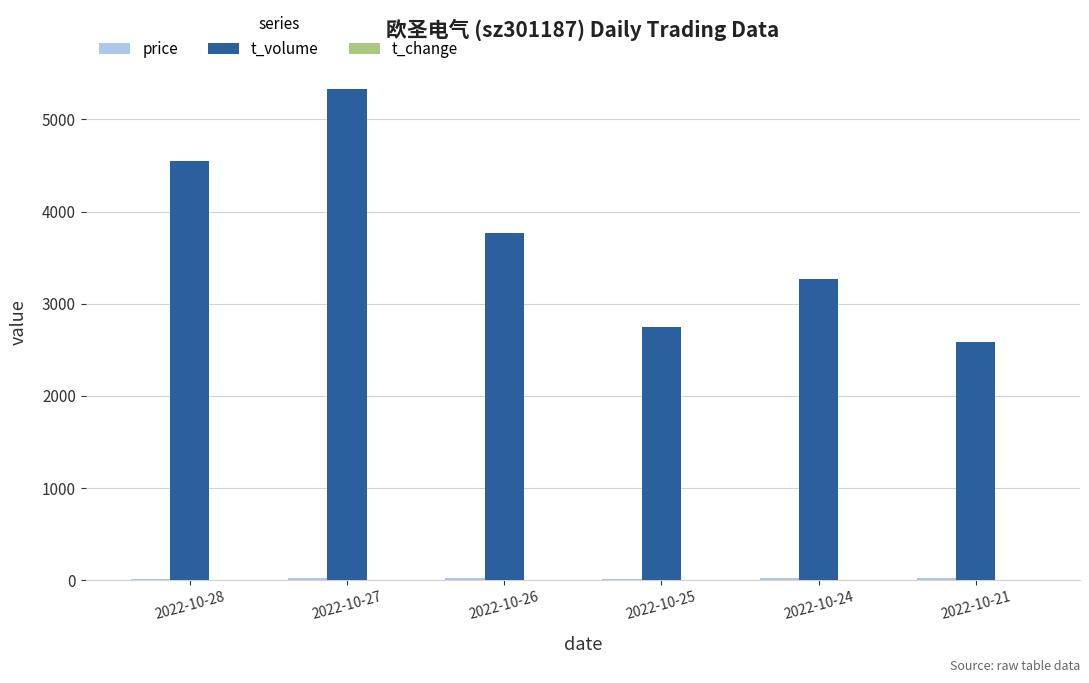

Which series has the largest total across all categories?

t_volume